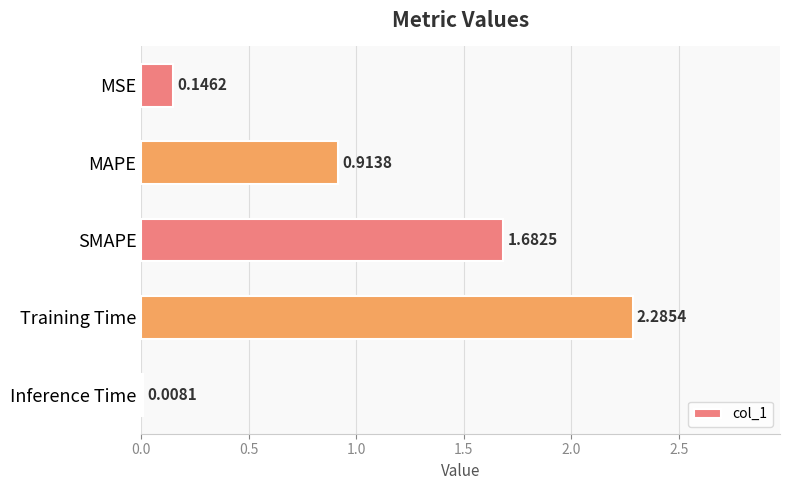

What is the sum of all values?

5.0